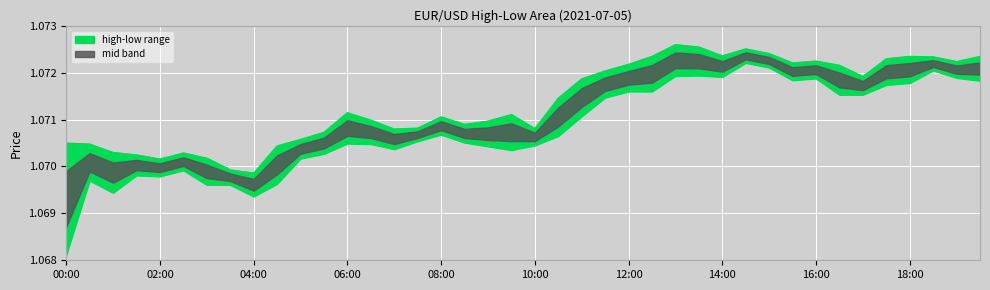

How many data points does each series have?

40